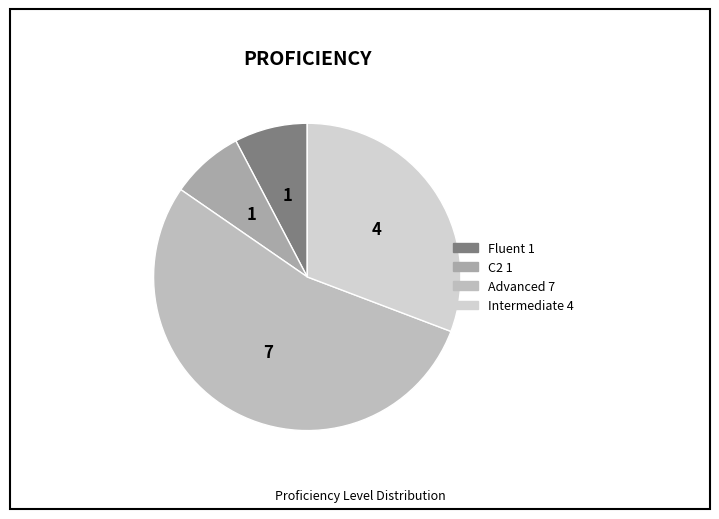

Count the number of slices in the pie.

4